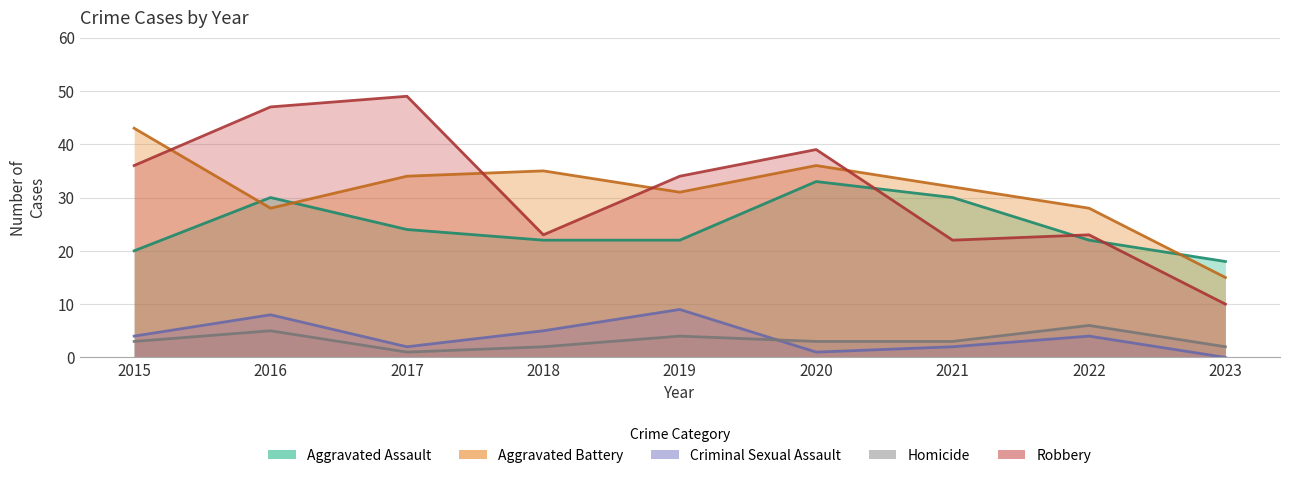

At which label does Aggravated Assault reach its peak?

2020